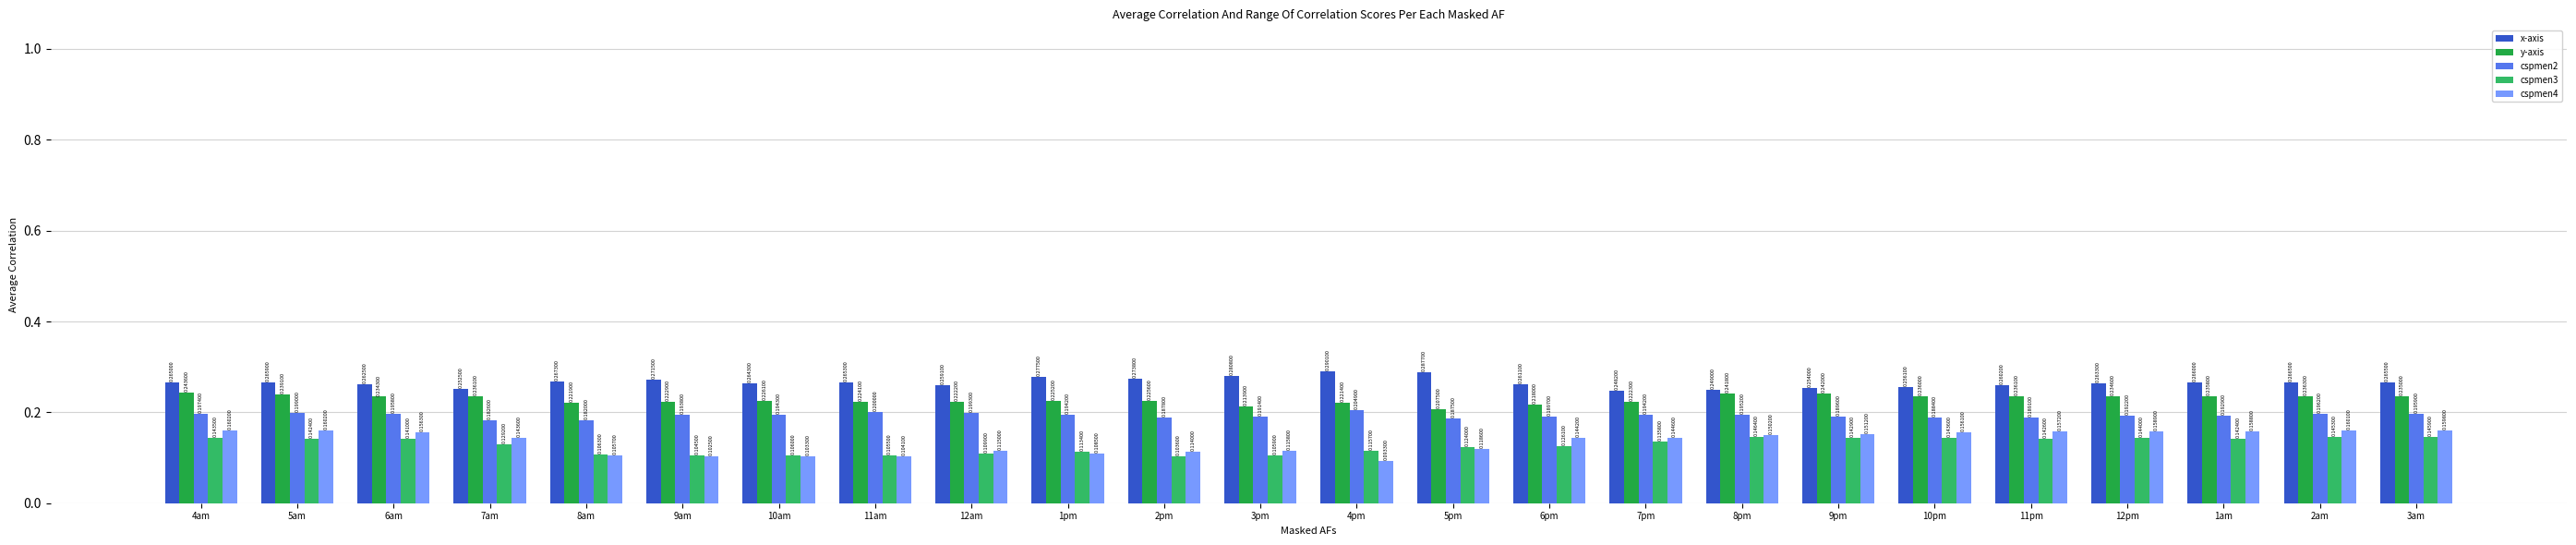

What is the total value across all series at 2pm?

0.9